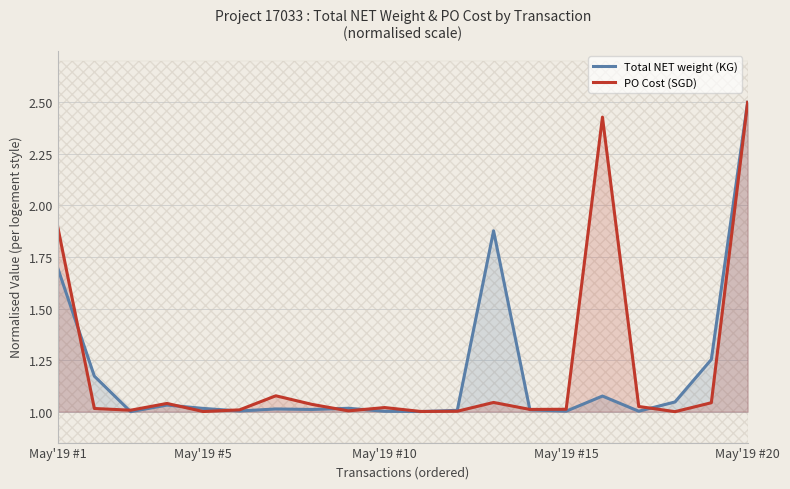

Which category has the lowest value in the PO Cost (SGD) series?

17